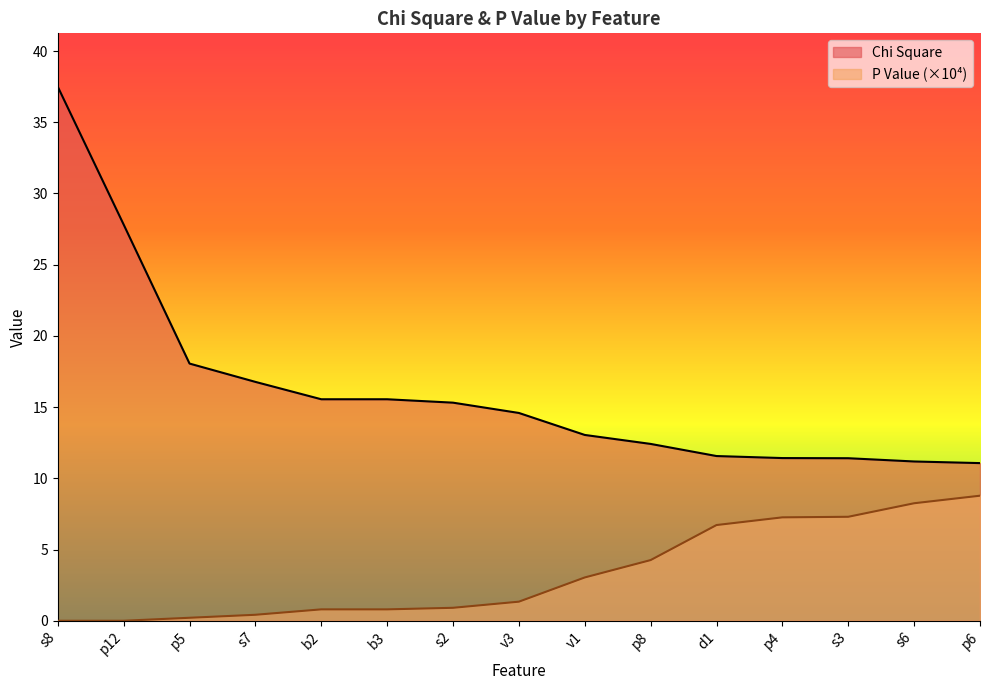

How many lines are shown in the chart?

2